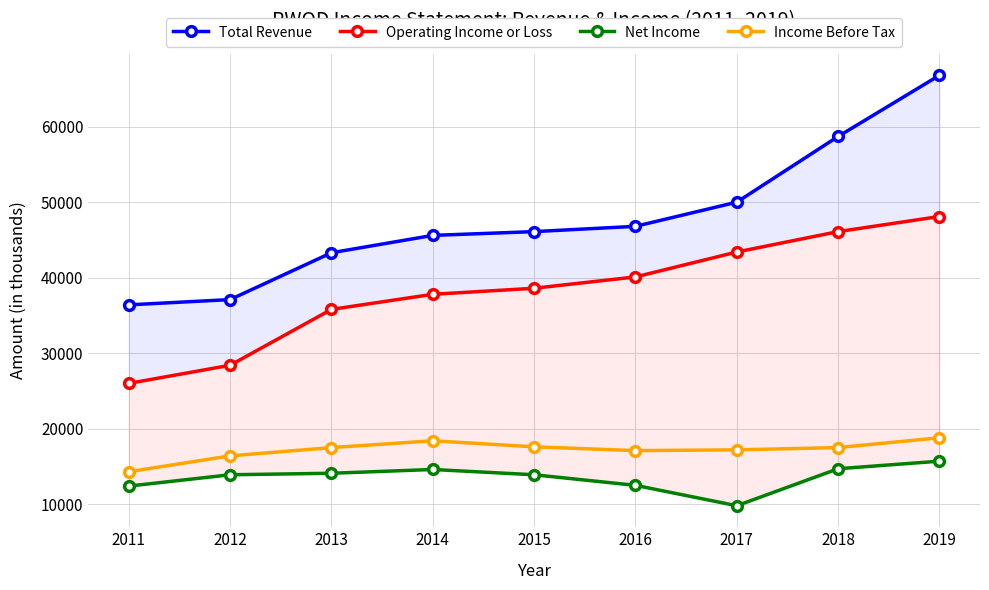

List the labels in order of Net Income value, smallest first.

2017, 2011, 2016, 2012, 2015, 2013, 2014, 2018, 2019